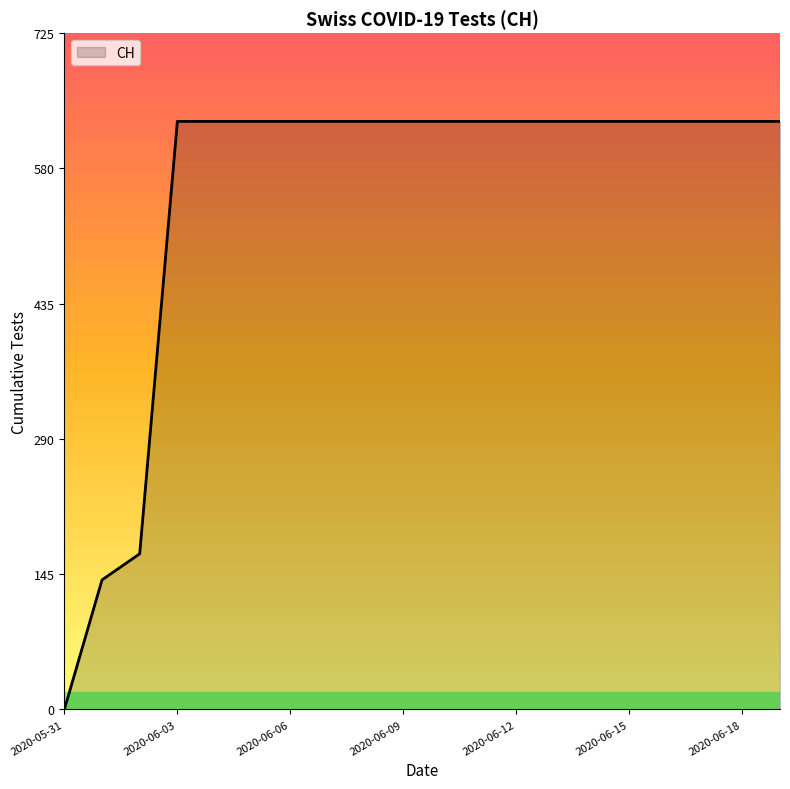

How many lines are shown in the chart?

1